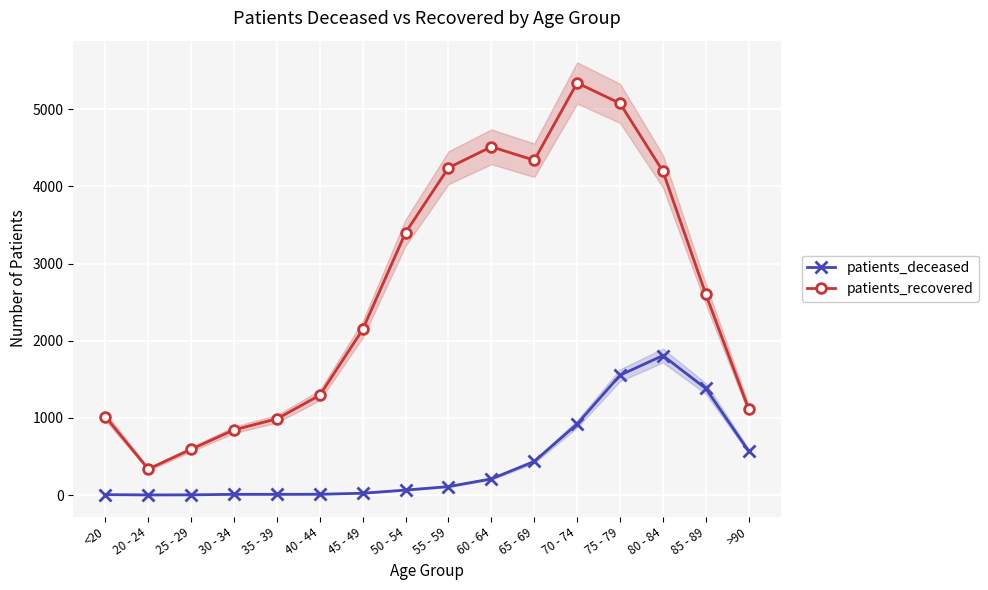

At how many categories does at least one series exceed 2007?

9